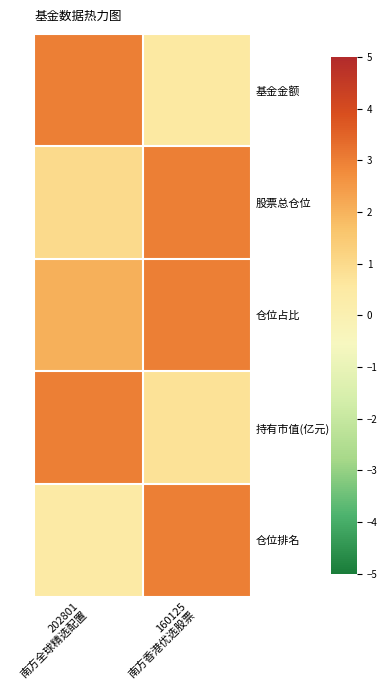

At how many categories does at least one series exceed 0?

2